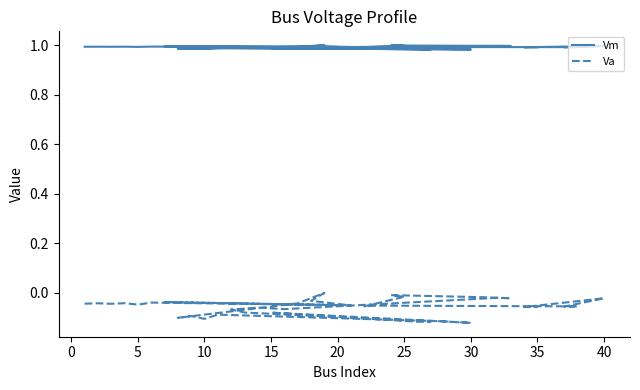

In Vm, how many points are higher than both neighbors (excluding endpoints)?

13